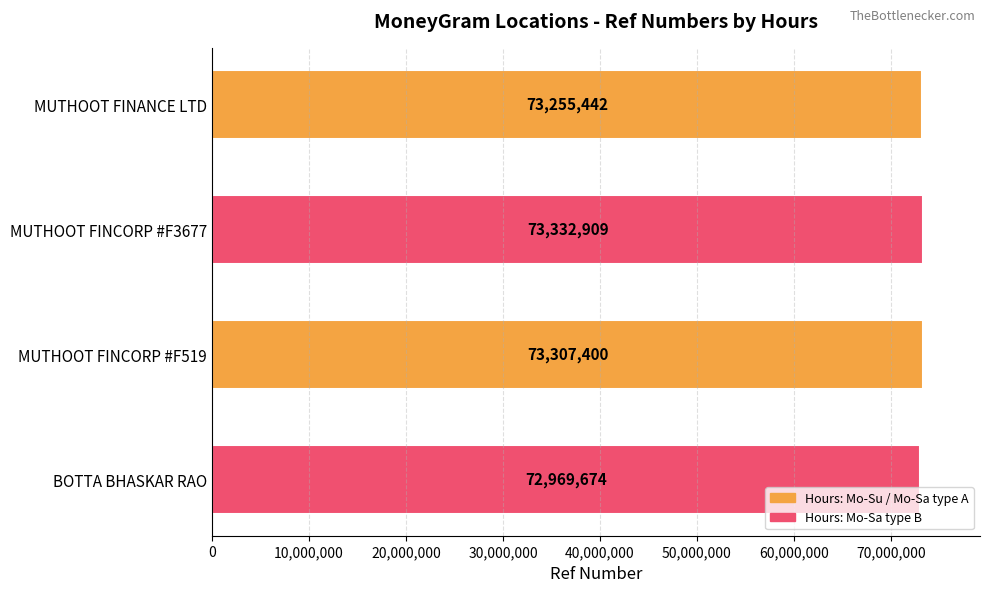

The value at MUTHOOT FINCORP #F3677 is 73332909. True or false?

True